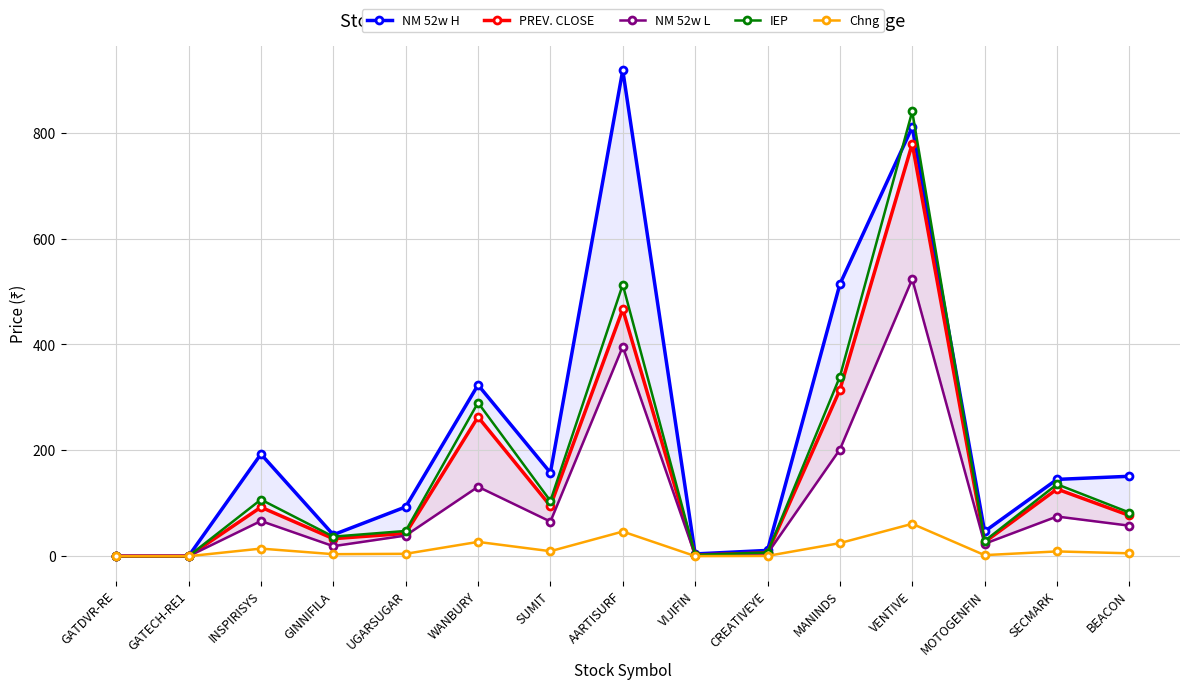

At which category is the sum across all series the highest?

VENTIVE